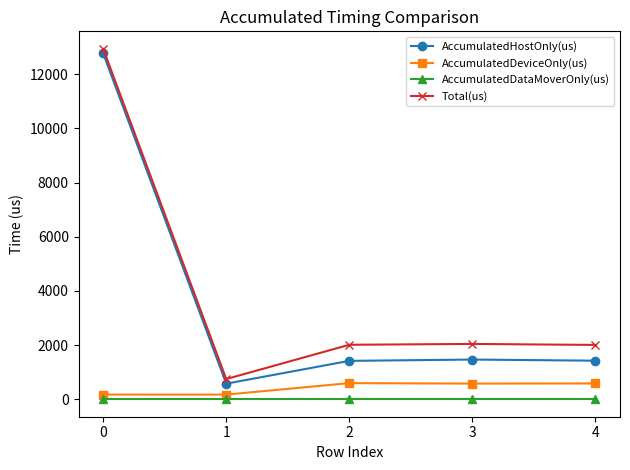

At which label does AccumulatedDeviceOnly(us) first exceed 576?

2